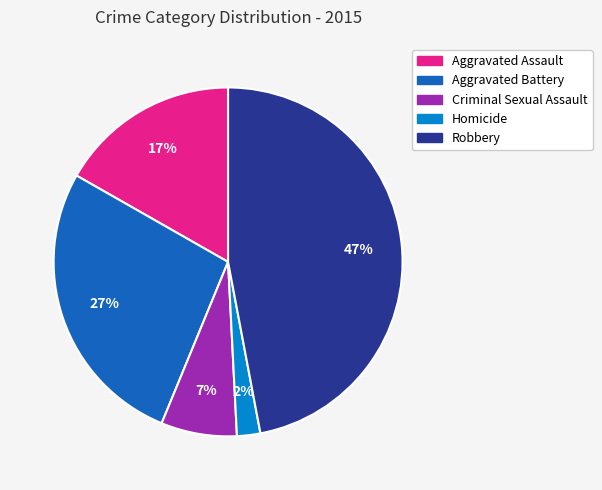

To the nearest percent, what is the difference between the Robbery and Criminal Sexual Assault slice percentages?

40%